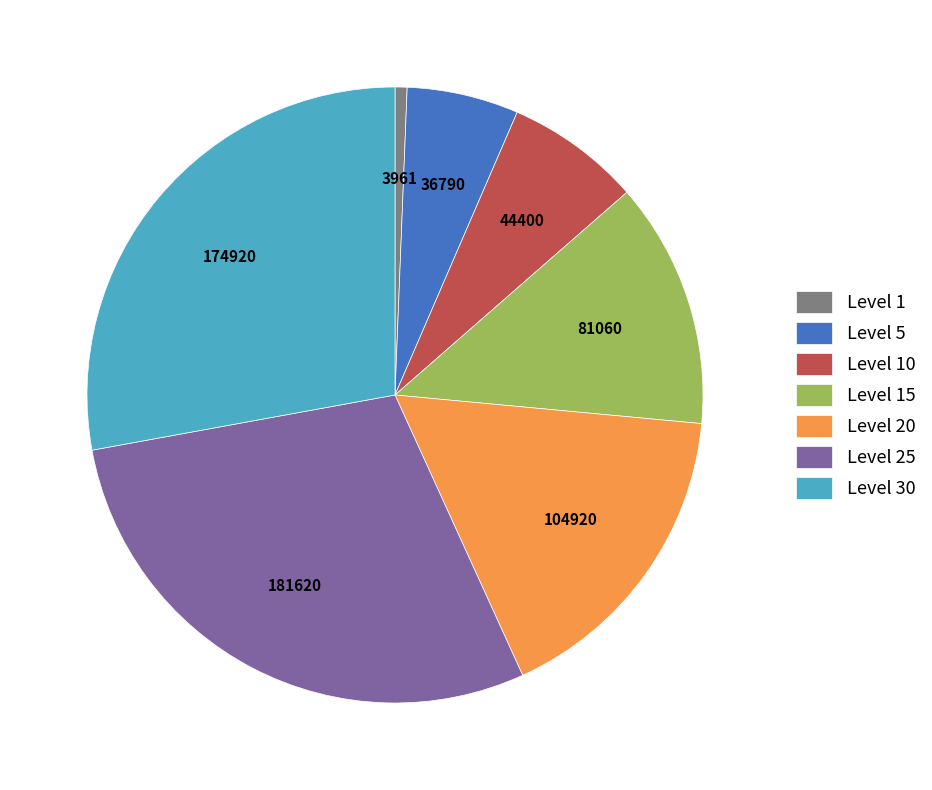

Combined, do Level 1 and Level 10 account for over 50%?

No